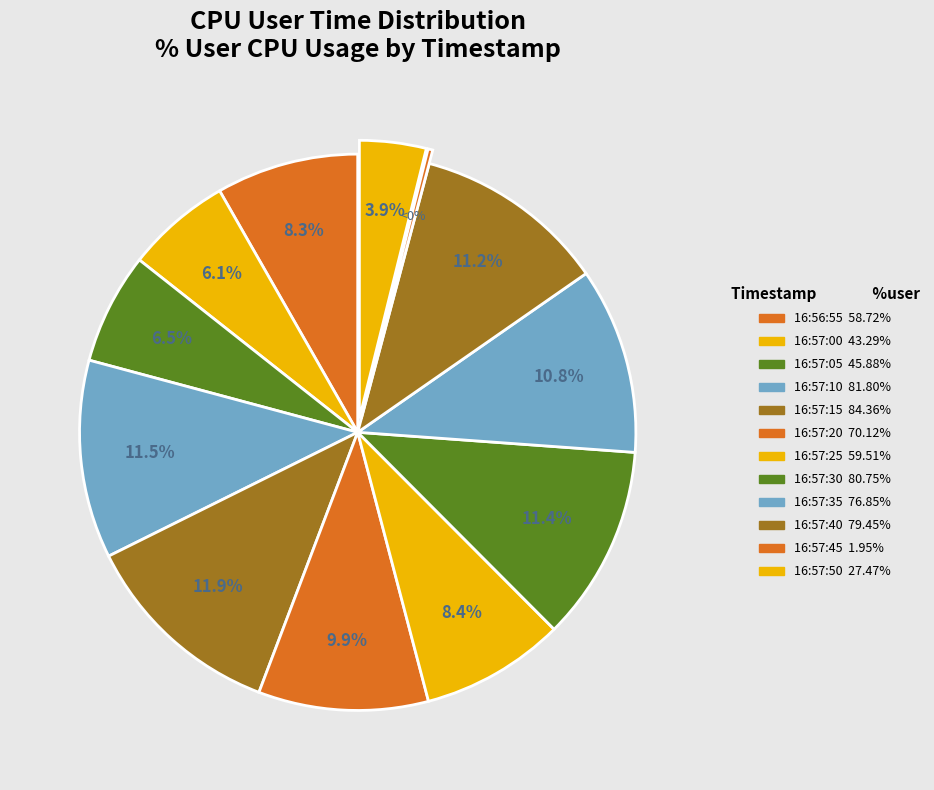

How many segments does this pie chart have?

12